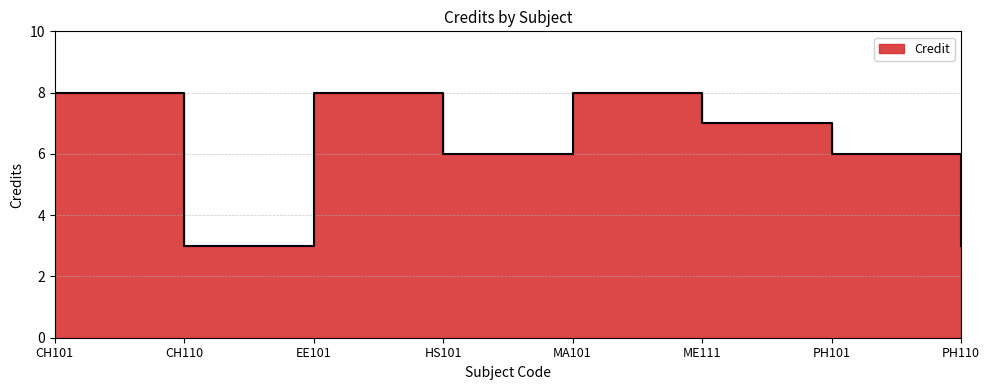

Rank the categories by value from lowest to highest.

CH110, PH110, HS101, PH101, ME111, CH101, EE101, MA101